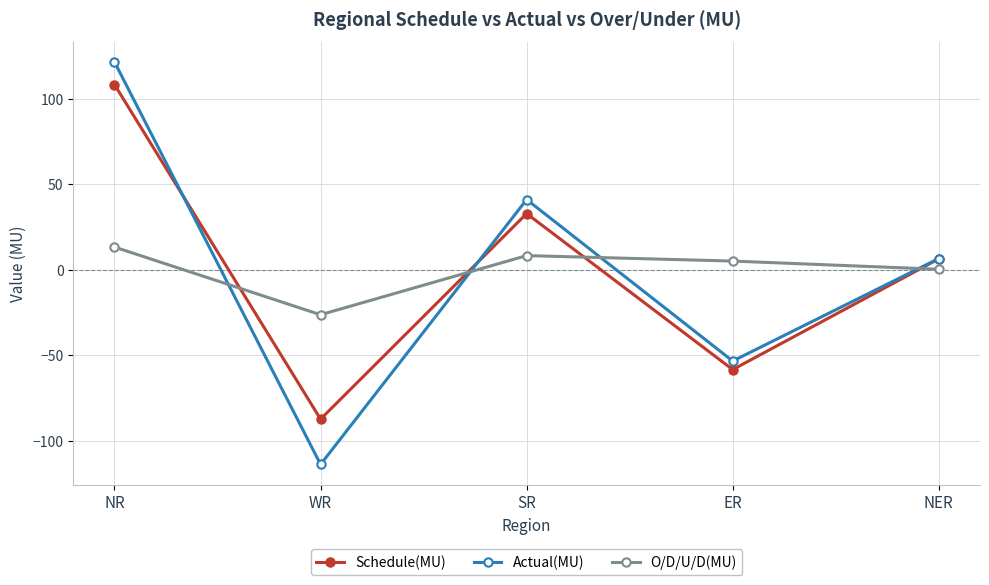

At which category does O/D/U/D(MU) reach its first local valley?

WR